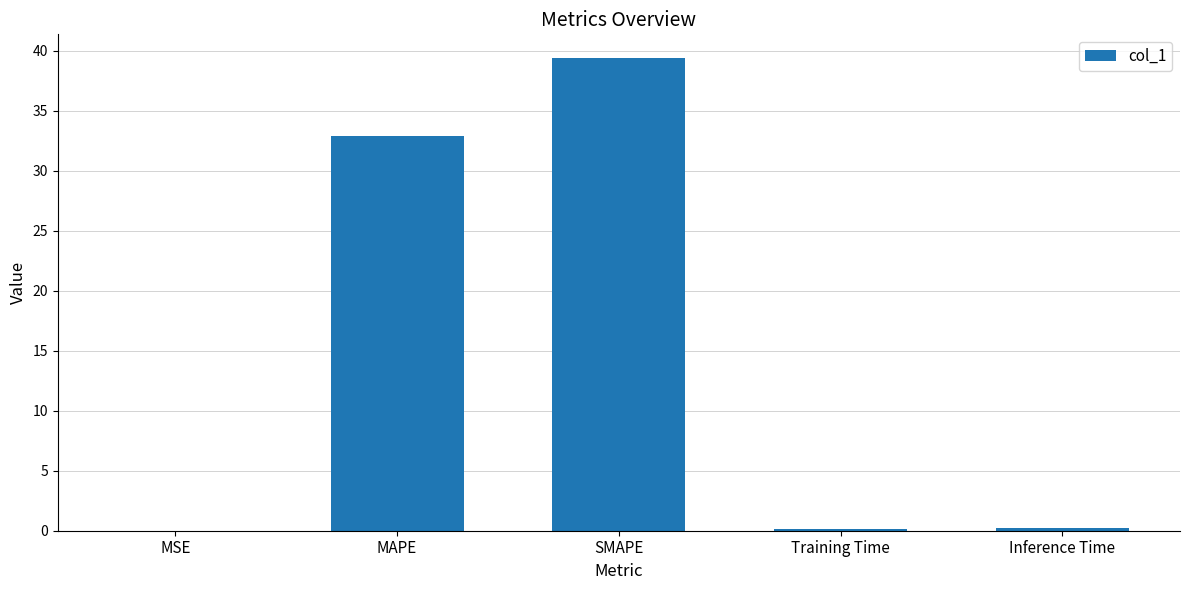

What is the greatest value displayed?

39.4